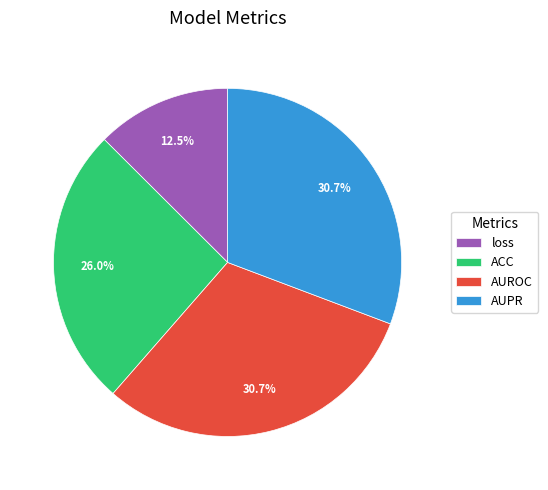

What percentage is NOT represented by AUPR?

69.3%